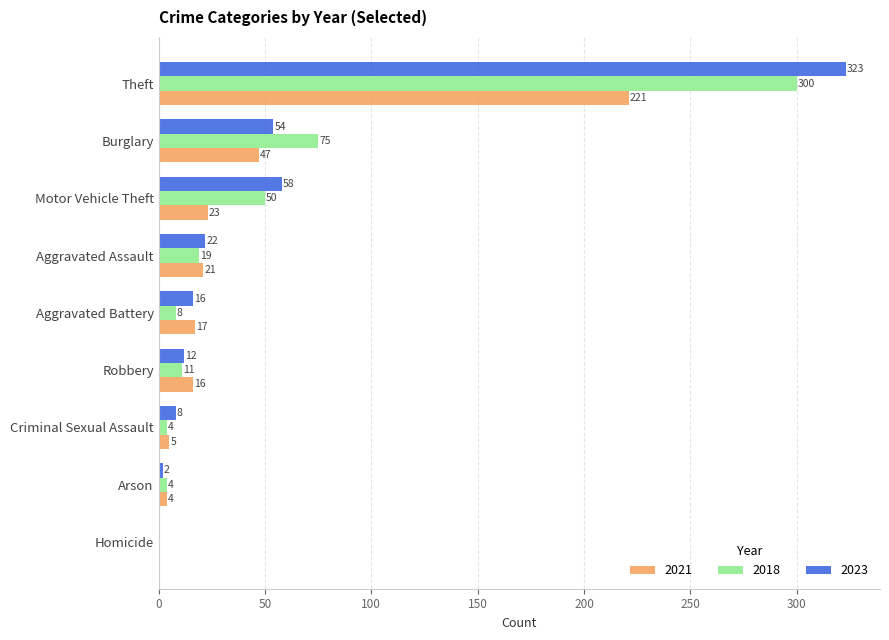

At which label is 2021 closest to 110?

Burglary